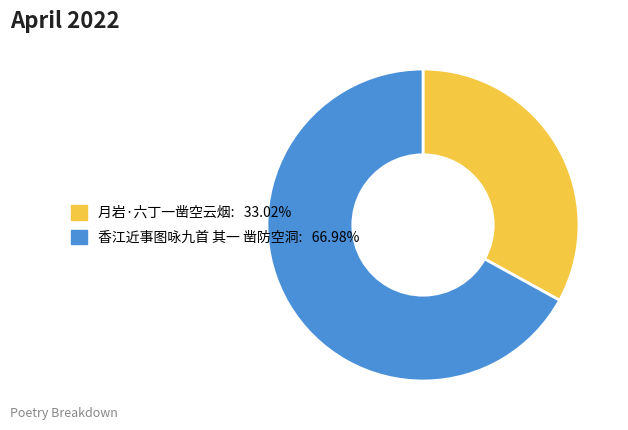

Which has a higher value, 月岩·六丁一凿空云烟 or 香江近事图咏九首 其一 凿防空洞?

香江近事图咏九首 其一 凿防空洞